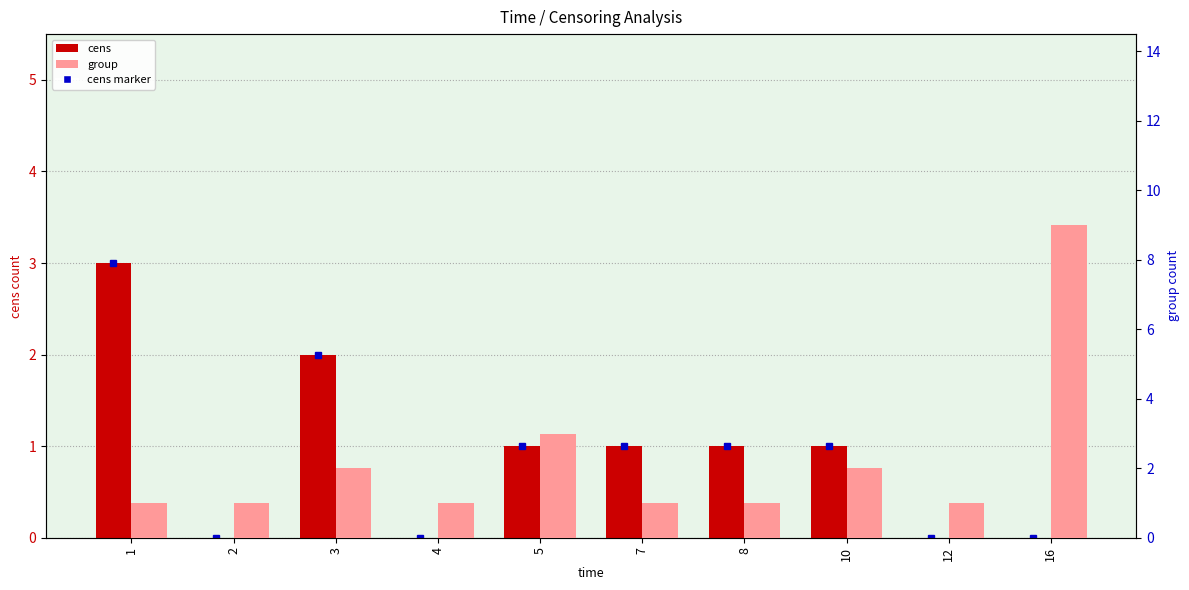

How many bars are there in total?

20